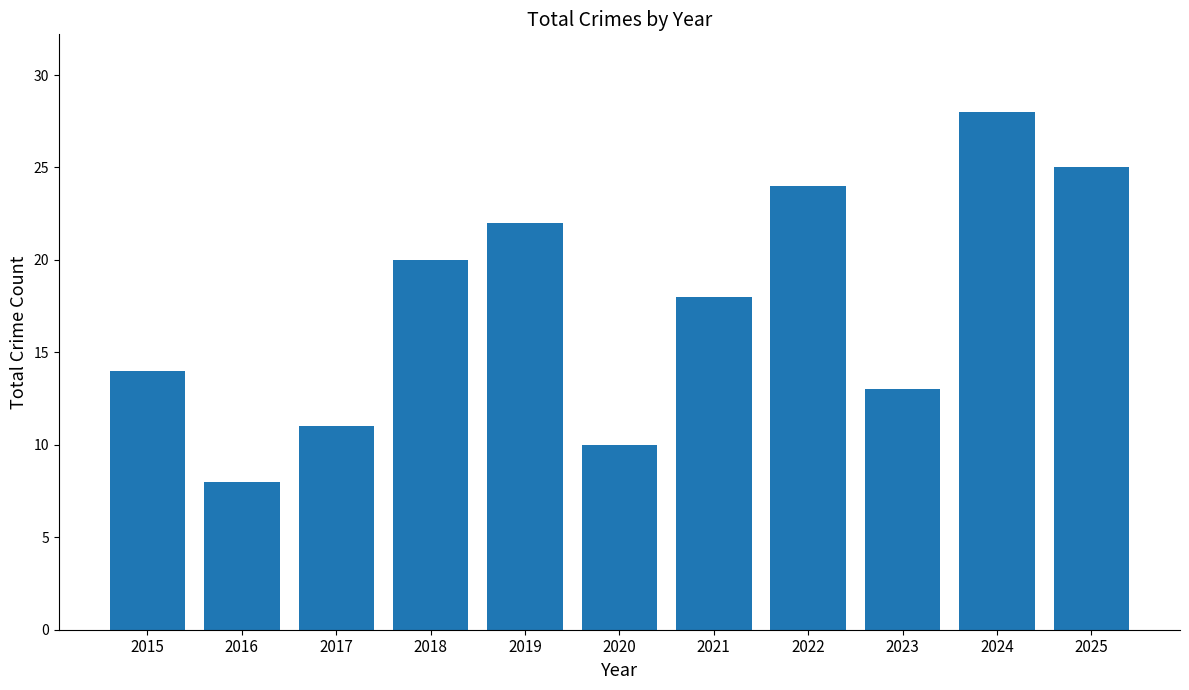

What is the value of the 3rd bar from the left?

11